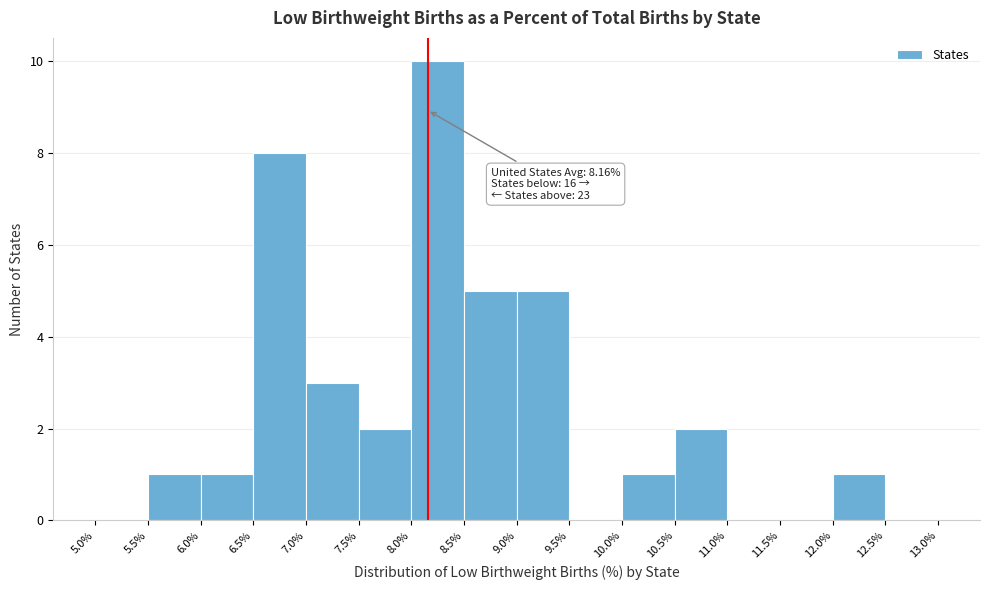

Which range on the x-axis has the tallest bar?

8.0% to 8.5%